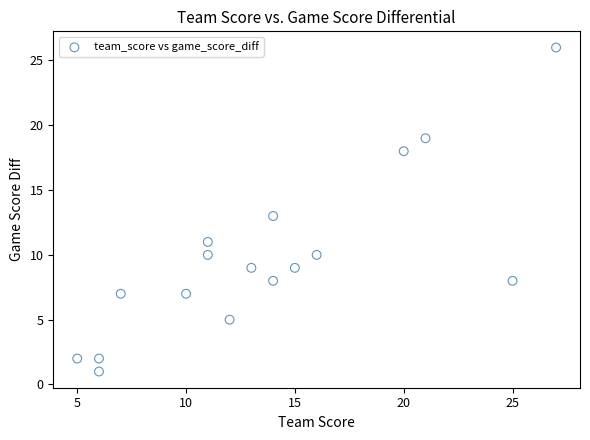

What is the range of X values (max minus min)?

22